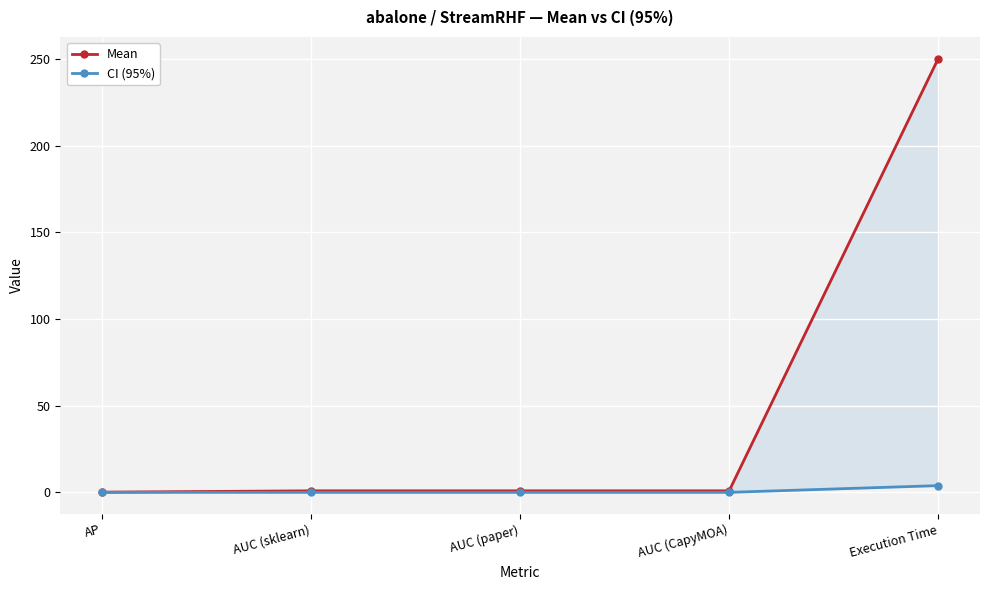

Is the value of CI (95%) at AP greater than the value of Mean at AUC (paper)?

No